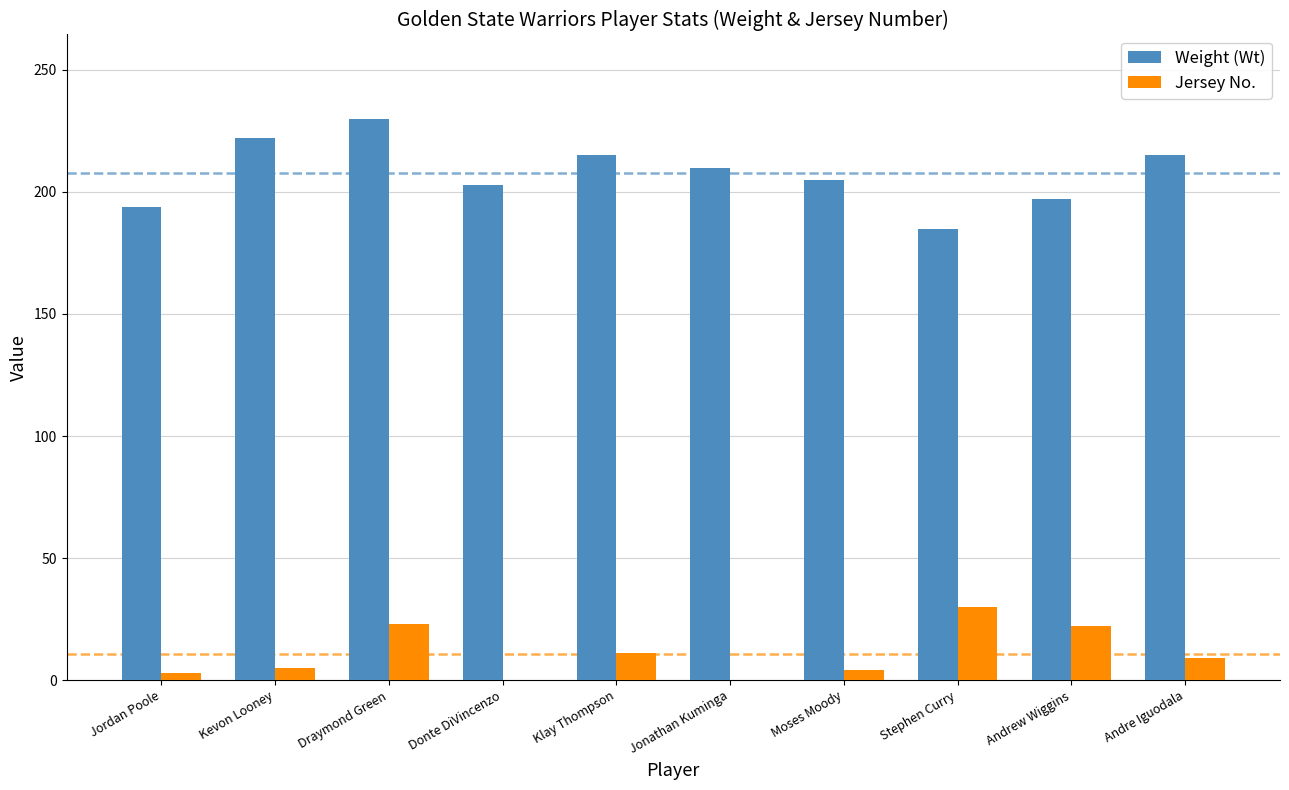

True or false: Jersey No. has a value of 0 at Jonathan Kuminga.

True